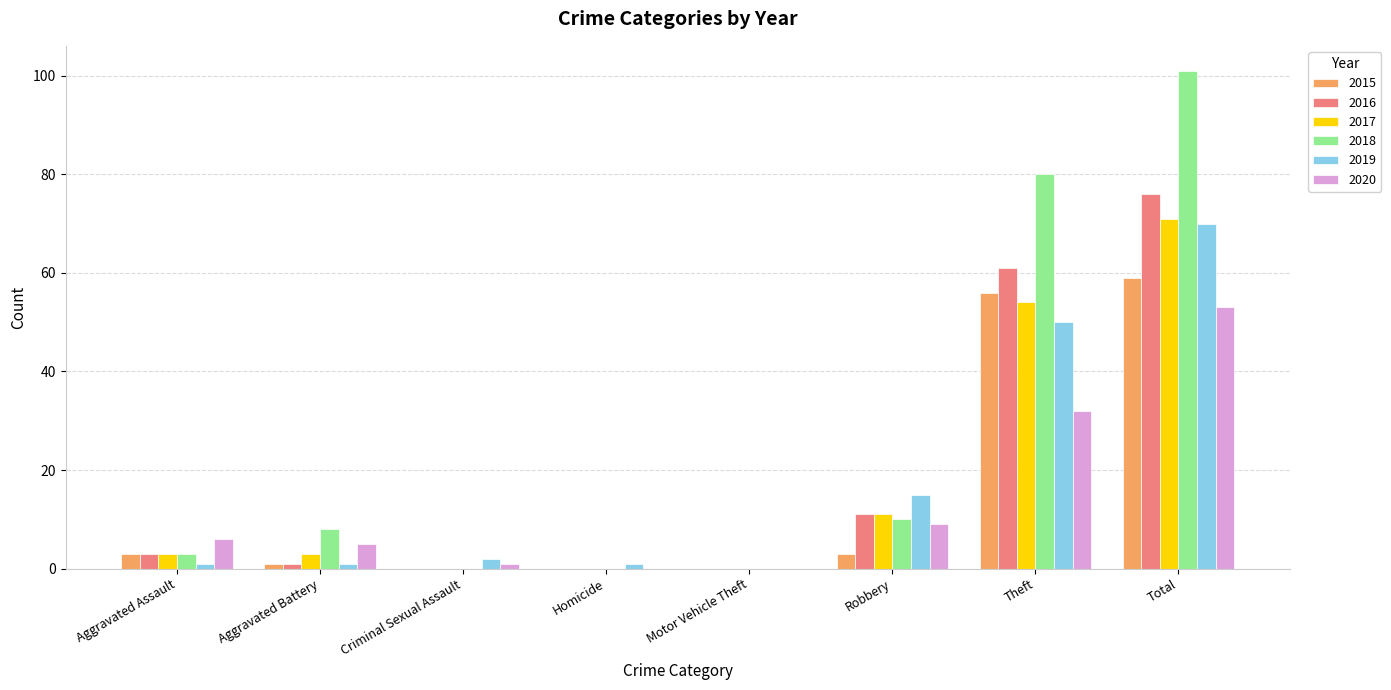

At which label is 2020 closest to 26?

Theft